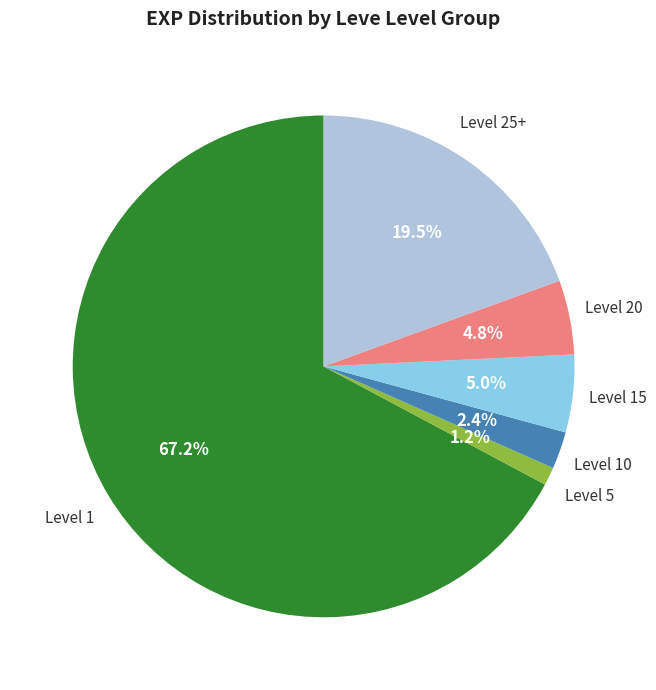

Is there any slice that represents more than half of the pie?

Yes